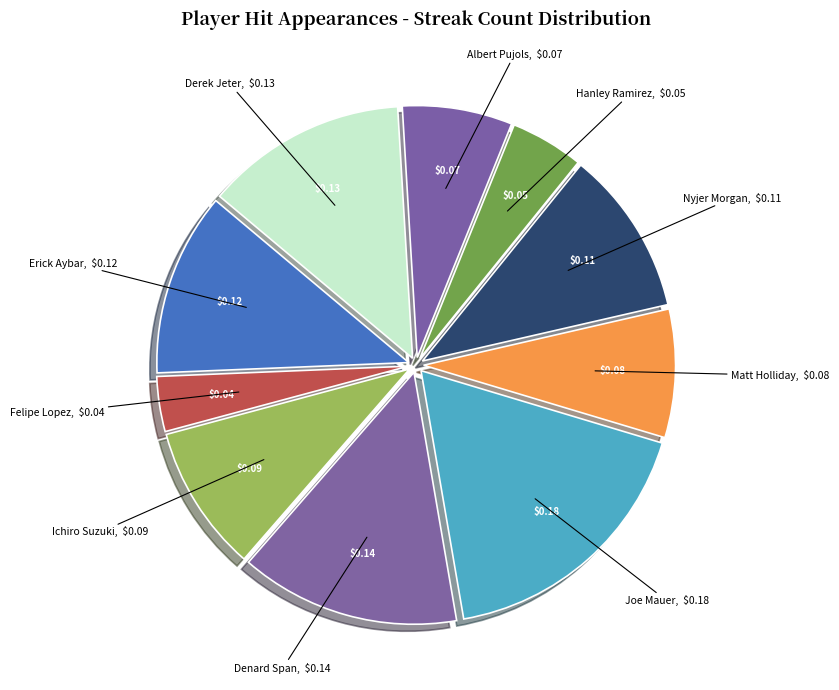

Which category has the smallest portion of the pie?

Felipe Lopez